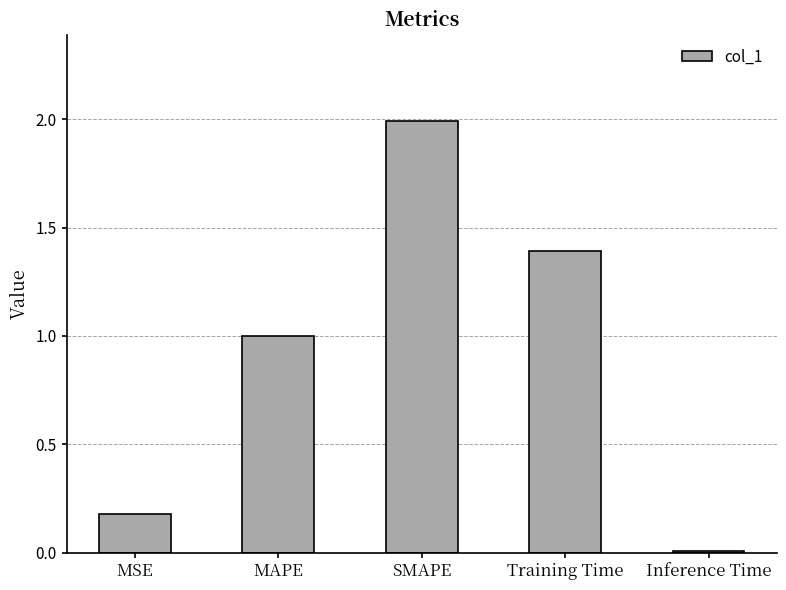

The chart shows a value of 0.2 at MSE. True or false?

True